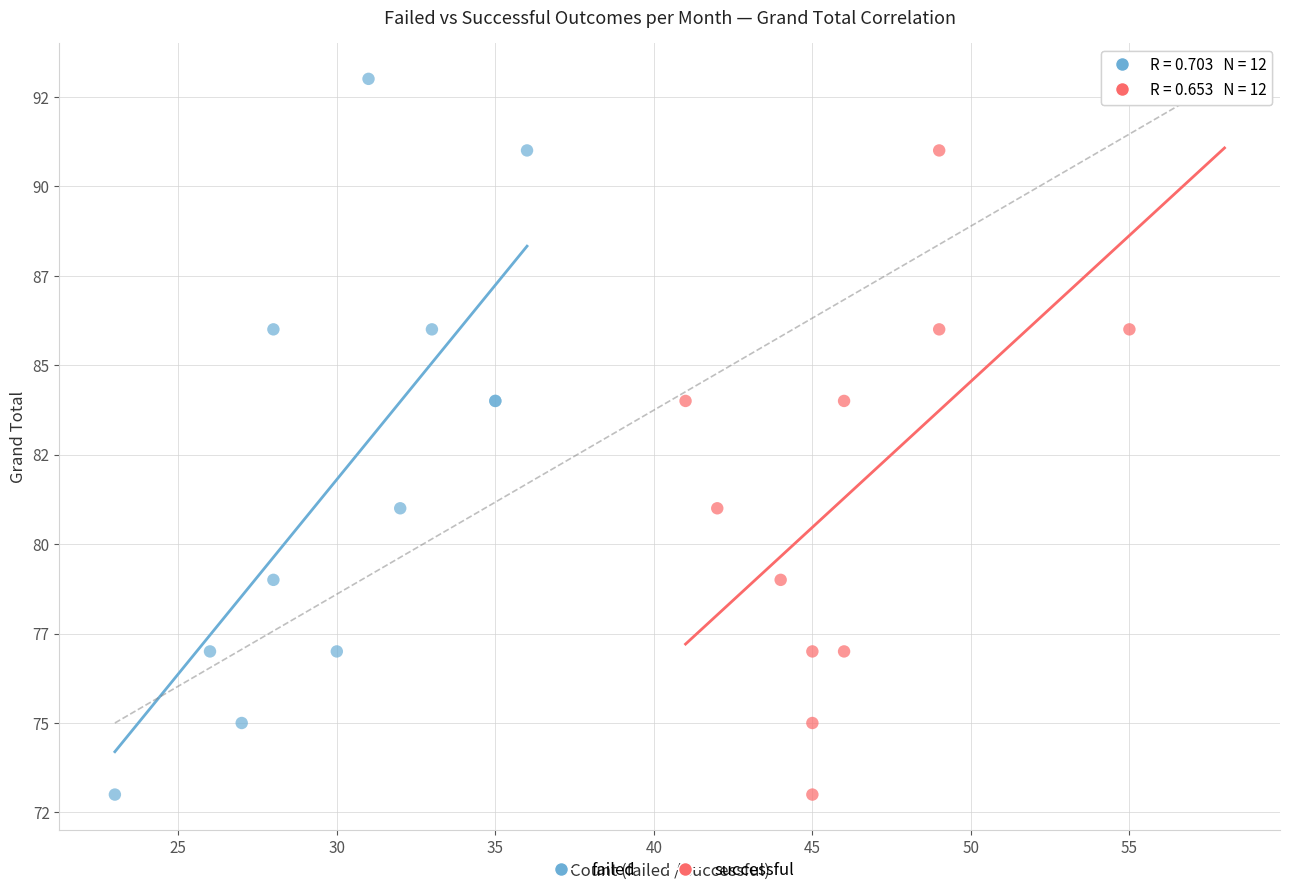

What are all the series names shown in the legend?

failed, successful